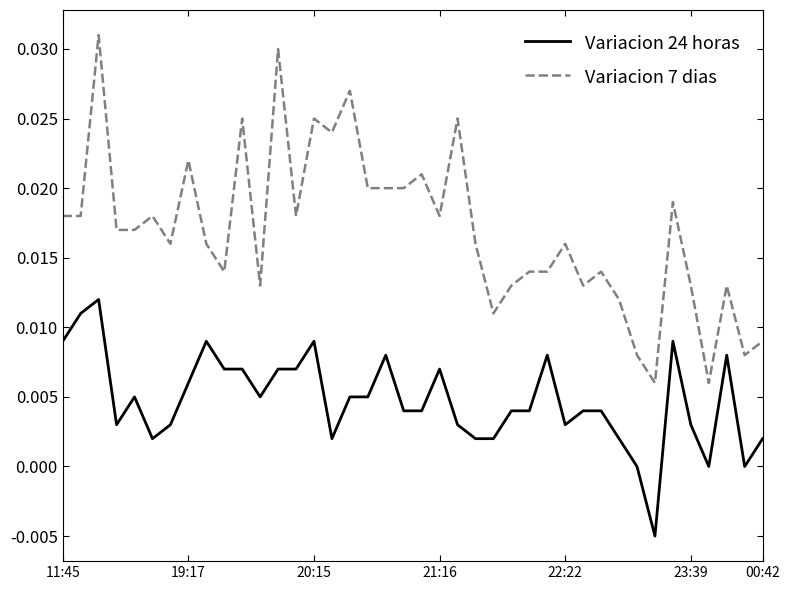

Which series has the widest spread of values?

Variacion 7 dias